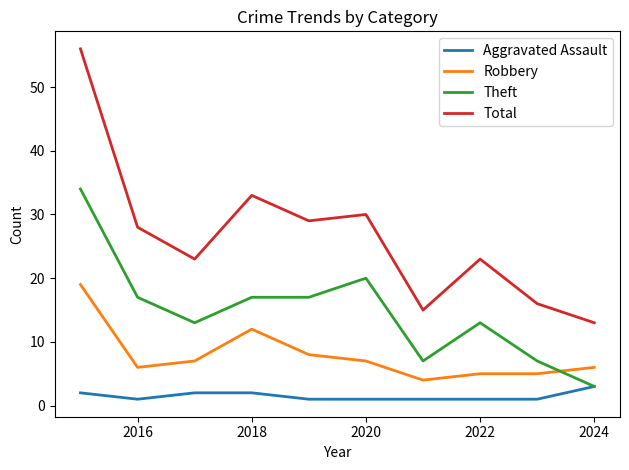

Which series has the largest range (max minus min)?

Total